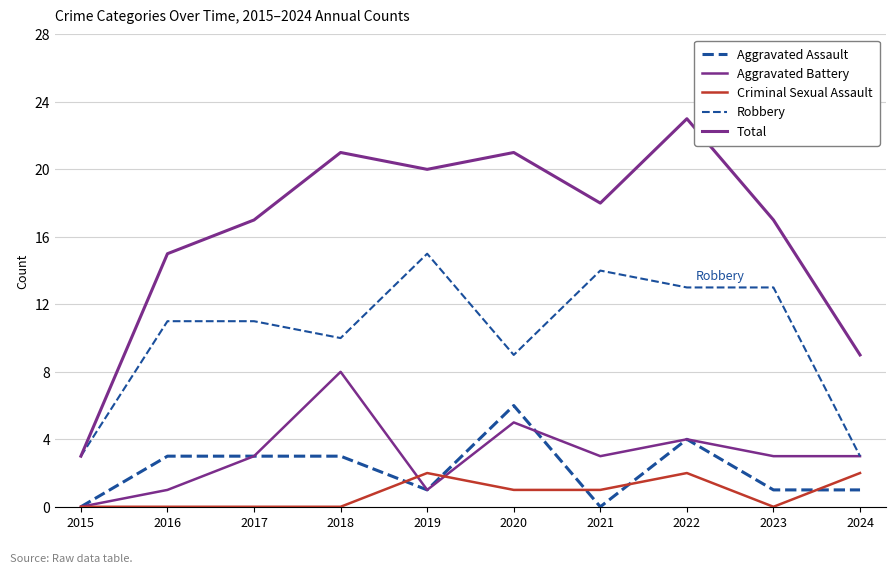

At how many categories does at least one series exceed 9?

8